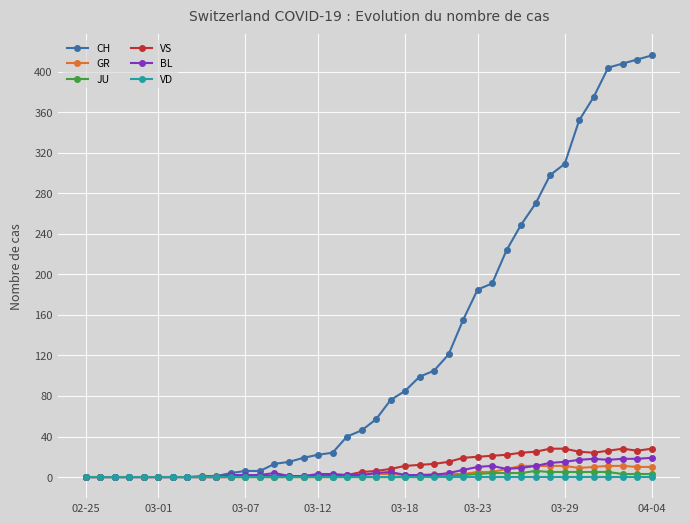

List the series in order of their peak value, highest first.

CH, VS, BL, GR, JU, VD